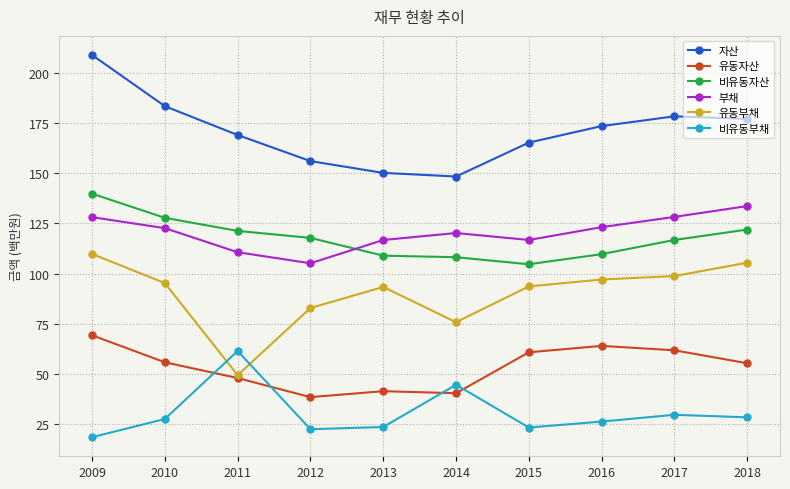

In 비유동부채, how many points are higher than both neighbors (excluding endpoints)?

3